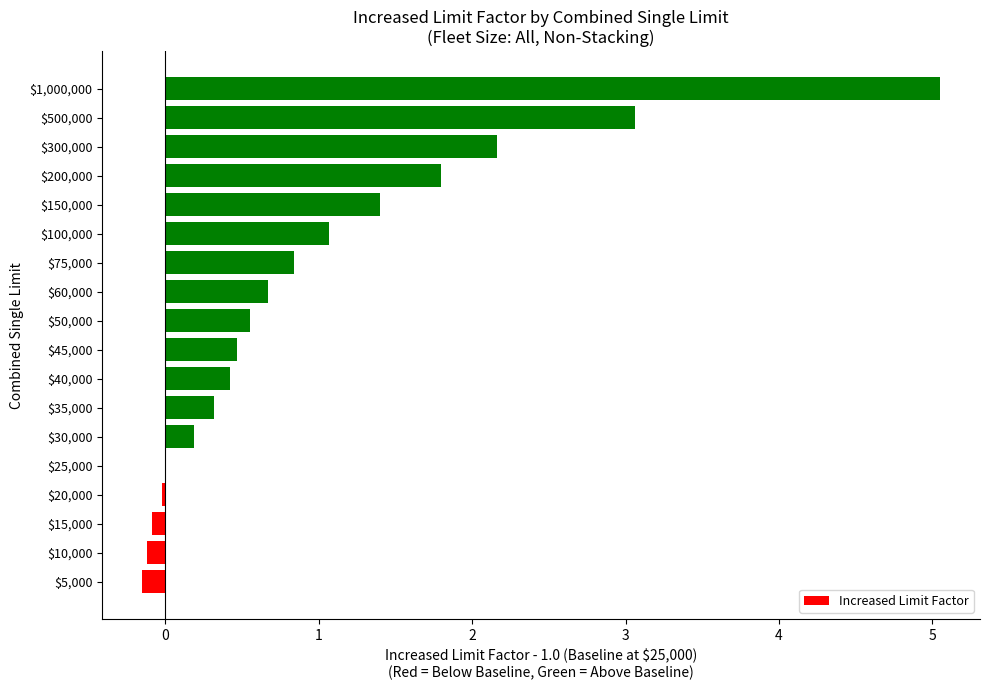

True or false: the data shows 1.0 at $50,000.

False